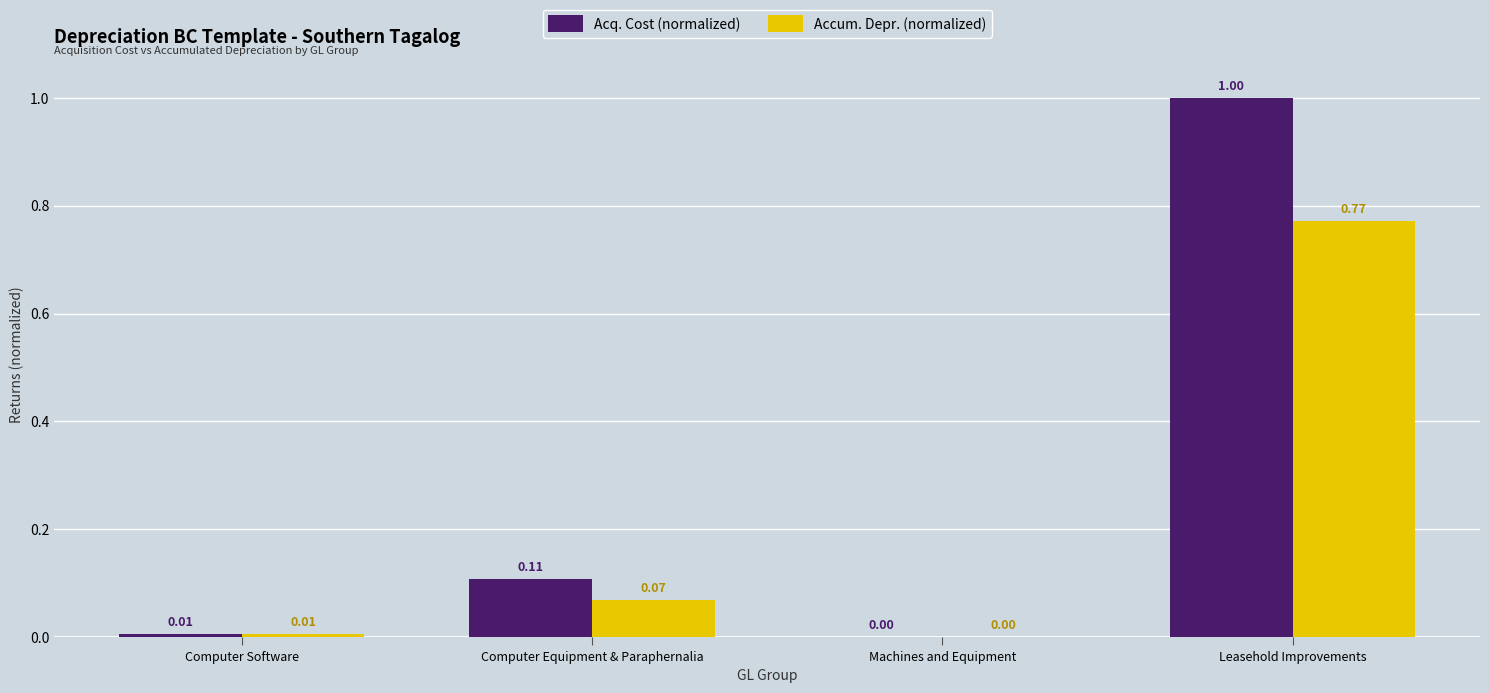

Which series changed the most between Machines and Equipment and Leasehold Improvements?

Acq. Cost (normalized)